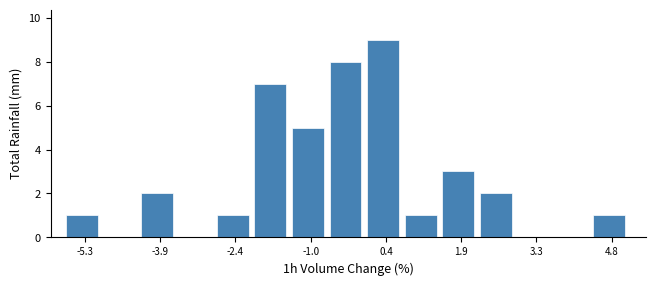

Read against the x-axis, roughly where is the centre of the tallest bar?

0.4